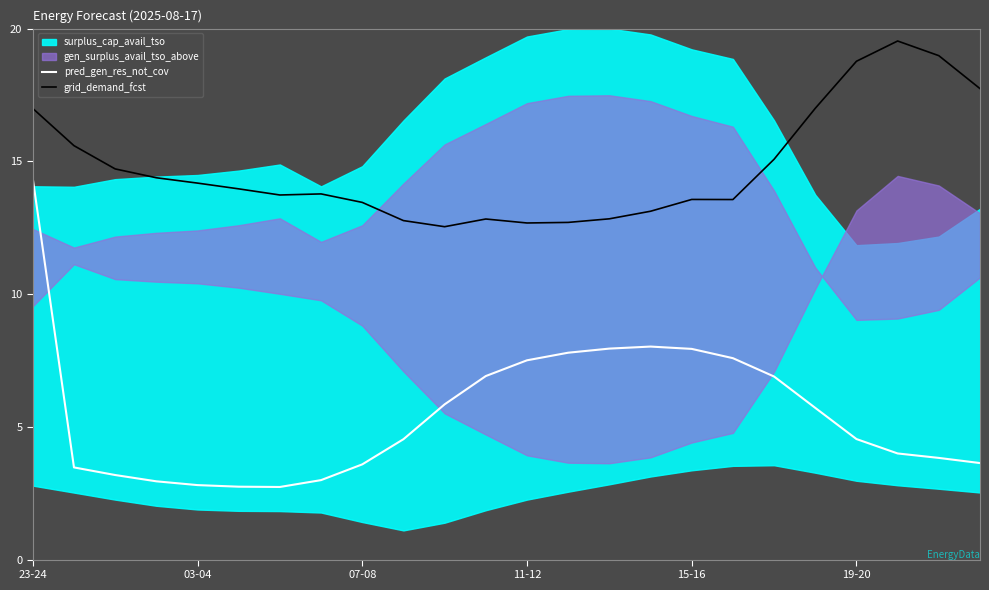

Which series has the largest range (max minus min)?

pred_gen_res_not_cov